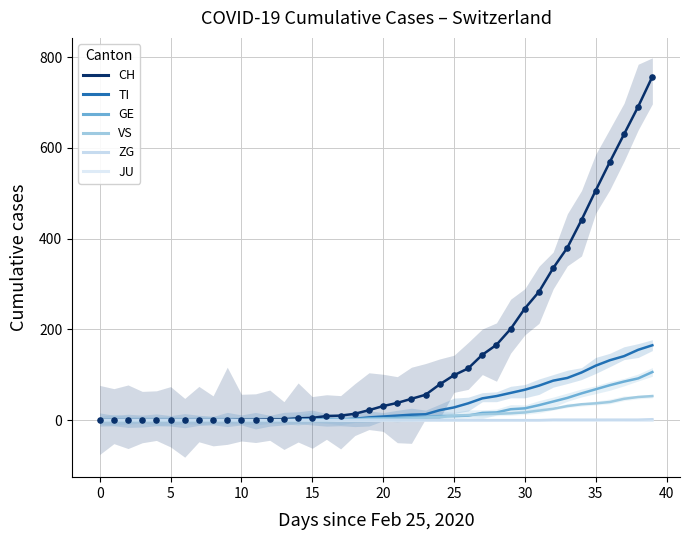

Which series has the largest total across all categories?

CH